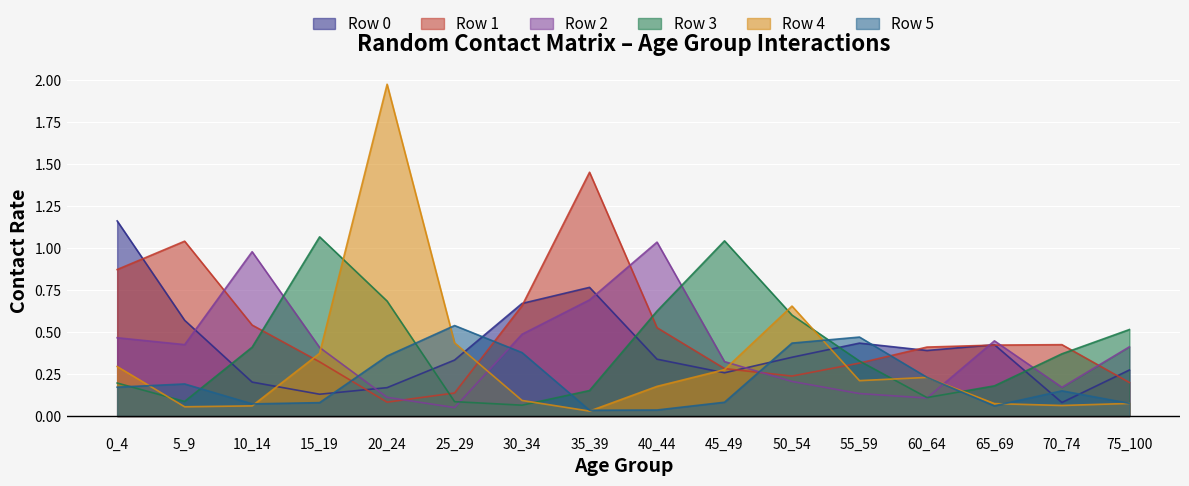

Is it true that Row 1 equals 0.3 at 45_49?

True